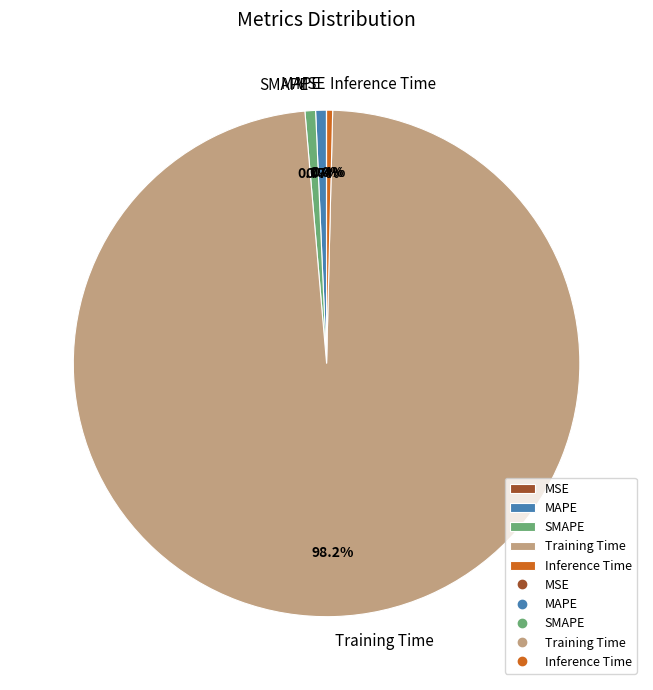

Is Training Time the majority of the pie?

Yes